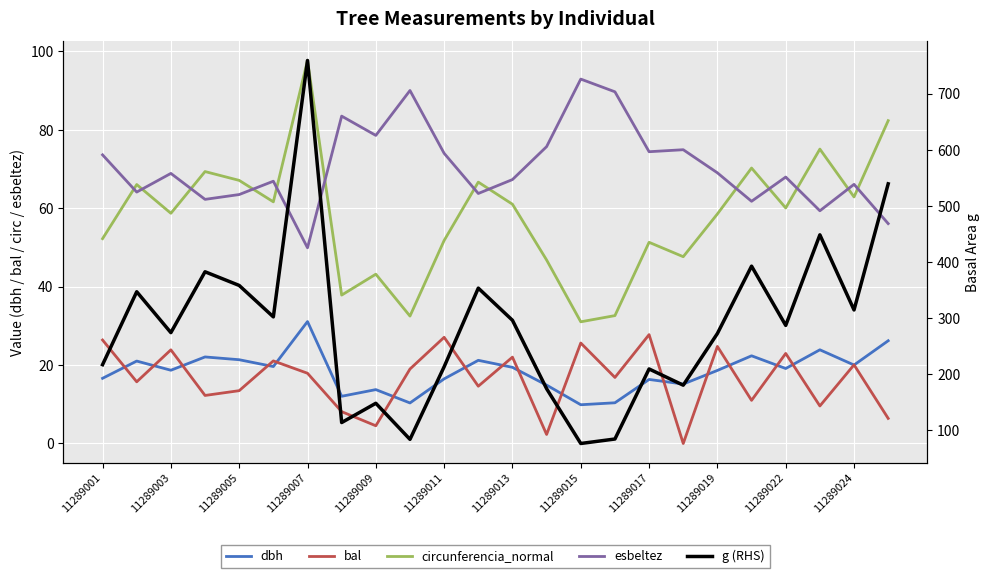

Which series has the largest total across all categories?

g (RHS)